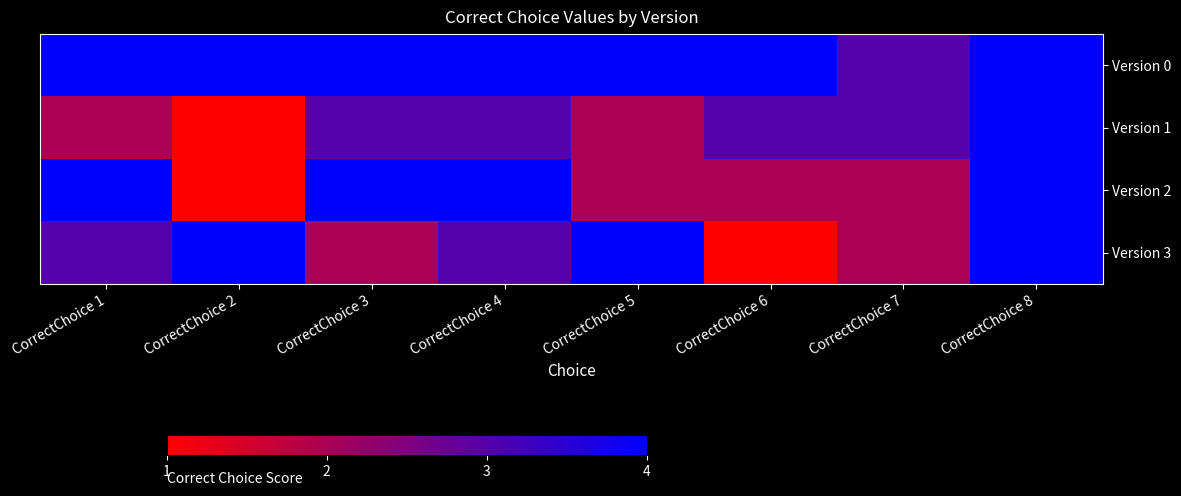

Reading left to right, what are all the values shown in this chart?

Version 0: CorrectChoice 1=4	CorrectChoice 2=4	CorrectChoice 3=4	CorrectChoice 4=4	CorrectChoice 5=4	CorrectChoice 6=4	CorrectChoice 7=3	CorrectChoice 8=4
Version 1: CorrectChoice 1=2	CorrectChoice 2=1	CorrectChoice 3=3	CorrectChoice 4=3	CorrectChoice 5=2	CorrectChoice 6=3	CorrectChoice 7=3	CorrectChoice 8=4
Version 2: CorrectChoice 1=4	CorrectChoice 2=1	CorrectChoice 3=4	CorrectChoice 4=4	CorrectChoice 5=2	CorrectChoice 6=2	CorrectChoice 7=2	CorrectChoice 8=4
Version 3: CorrectChoice 1=3	CorrectChoice 2=4	CorrectChoice 3=2	CorrectChoice 4=3	CorrectChoice 5=4	CorrectChoice 6=1	CorrectChoice 7=2	CorrectChoice 8=4